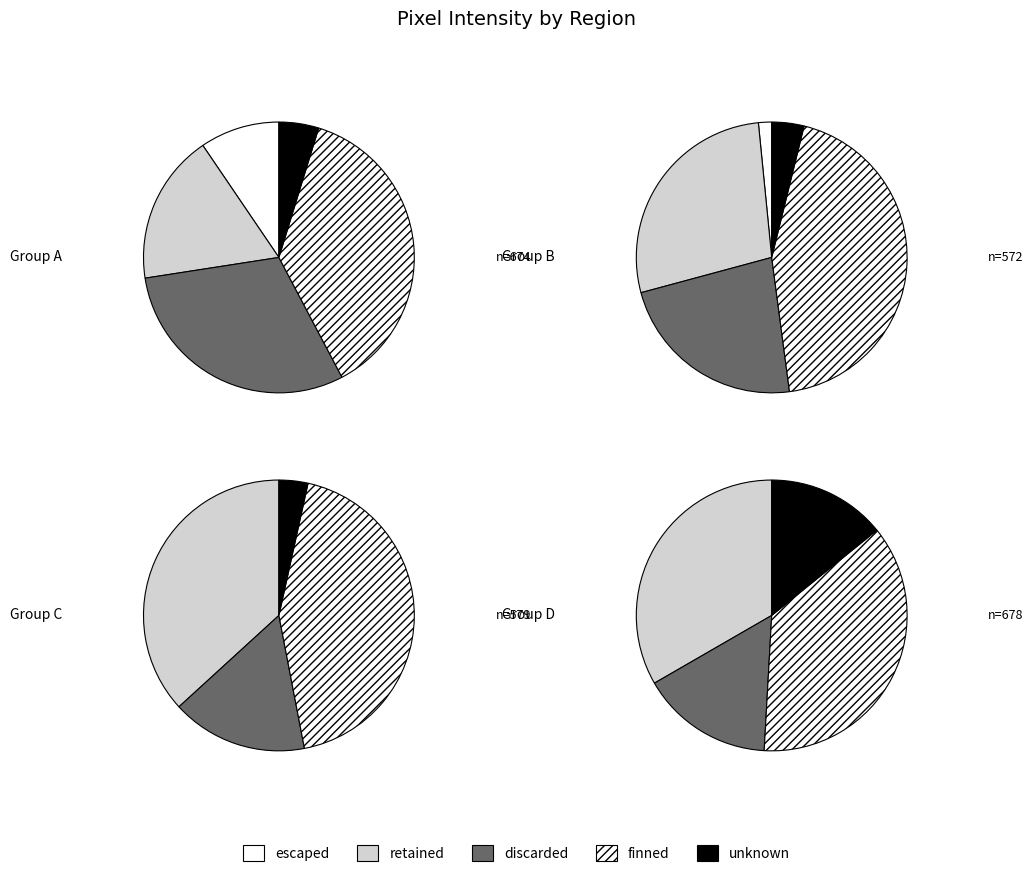

True or false: 26 accounts for 1% of the total.

False